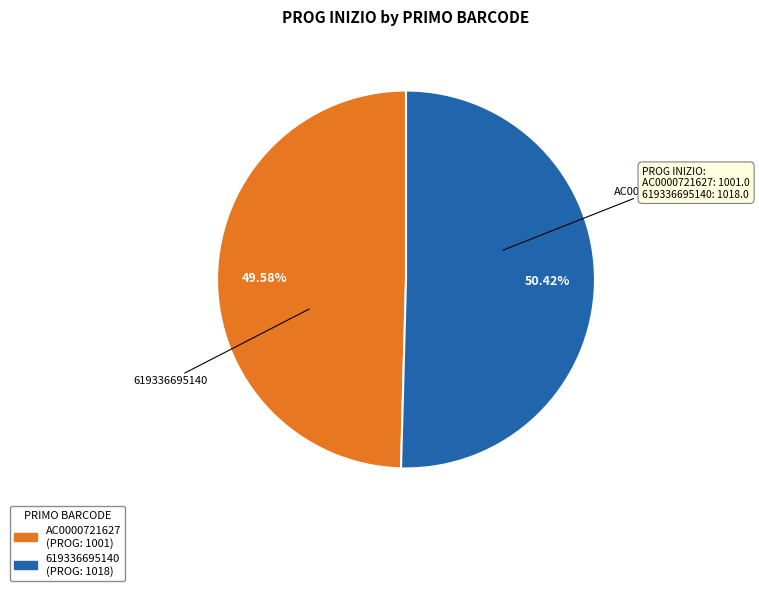

Approximately how many times larger is the value at 619336695140 compared to AC0000721627?

1.0